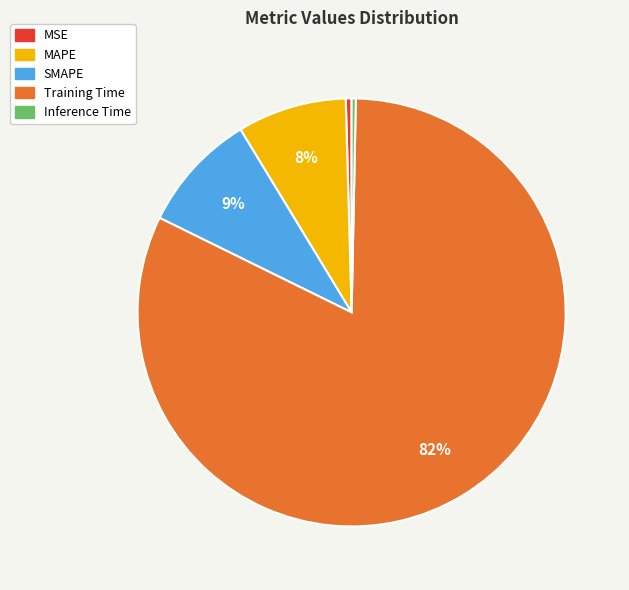

What is the largest slice in the pie chart?

Training Time